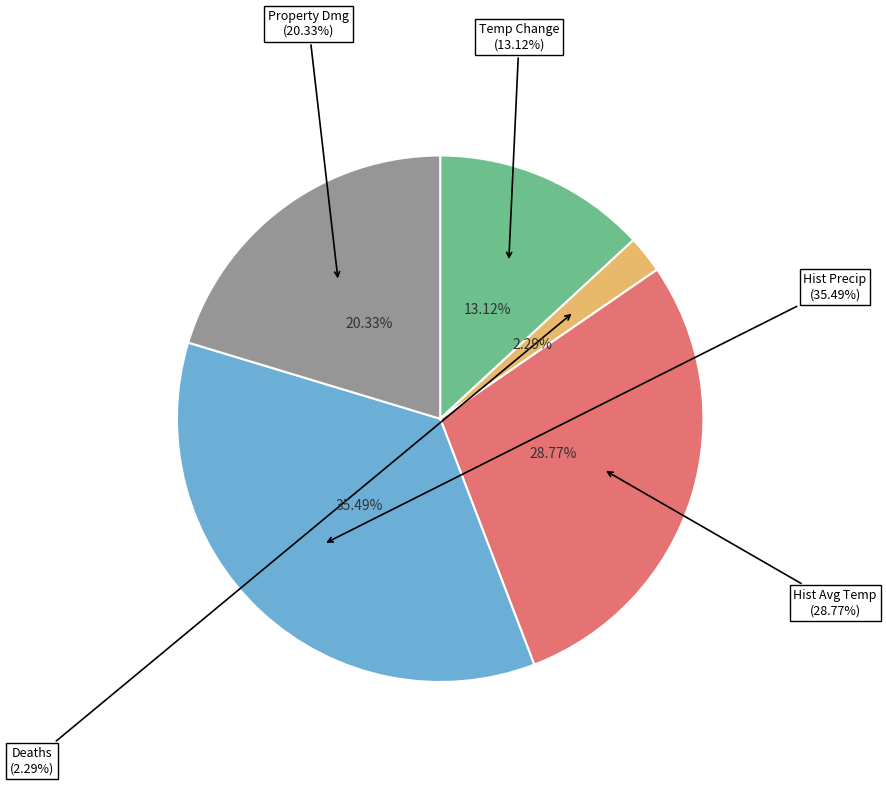

To the nearest percent, what portion does historic_mean_avg_temp represent?

29%